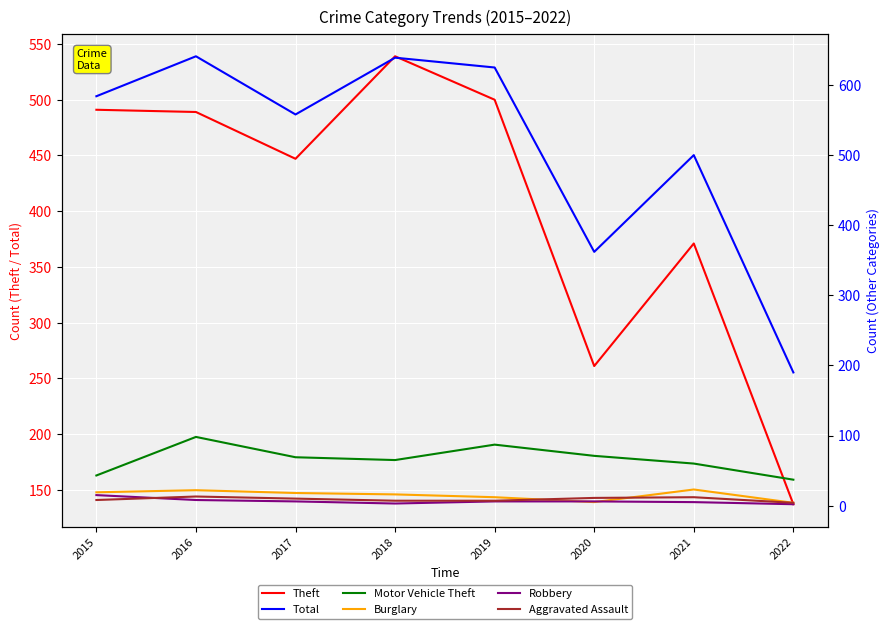

True or false: Robbery and Total cross at least once.

False